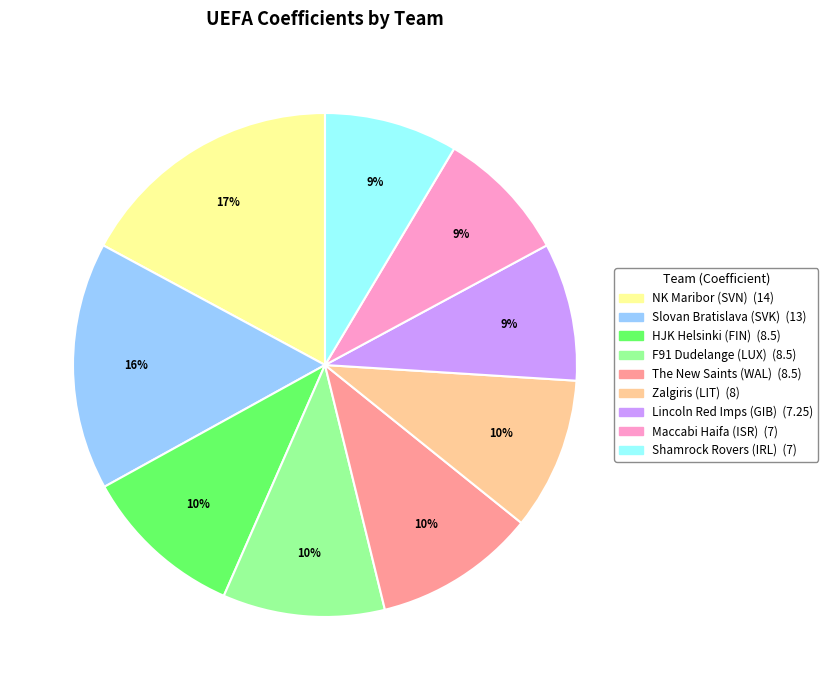

What is the largest slice in the pie chart?

NK Maribor (SVN)